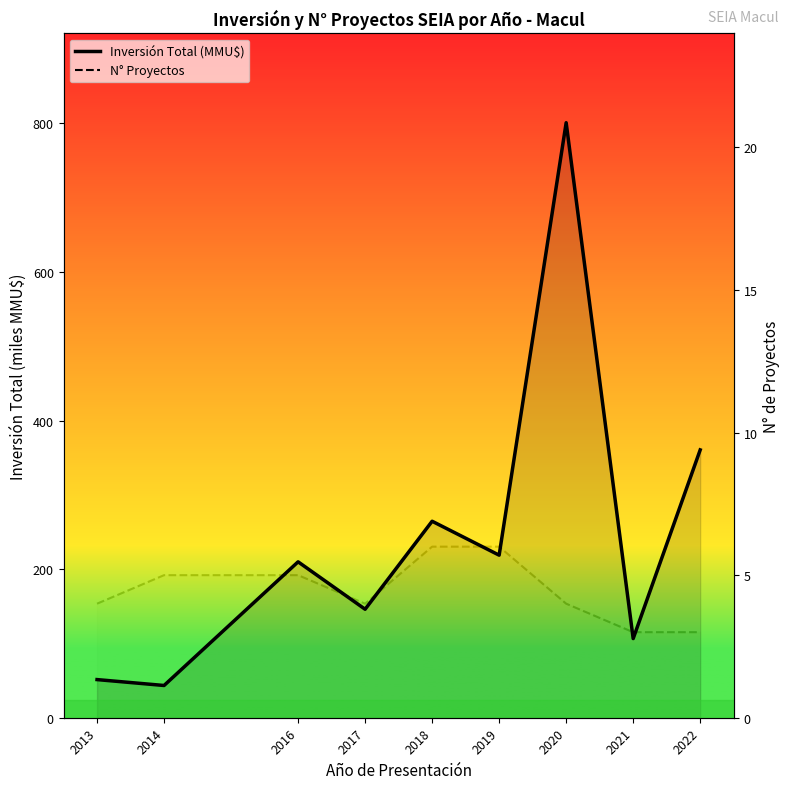

The Inversión Total (MMU$) series shows 351.2 at 2020. True or false?

False